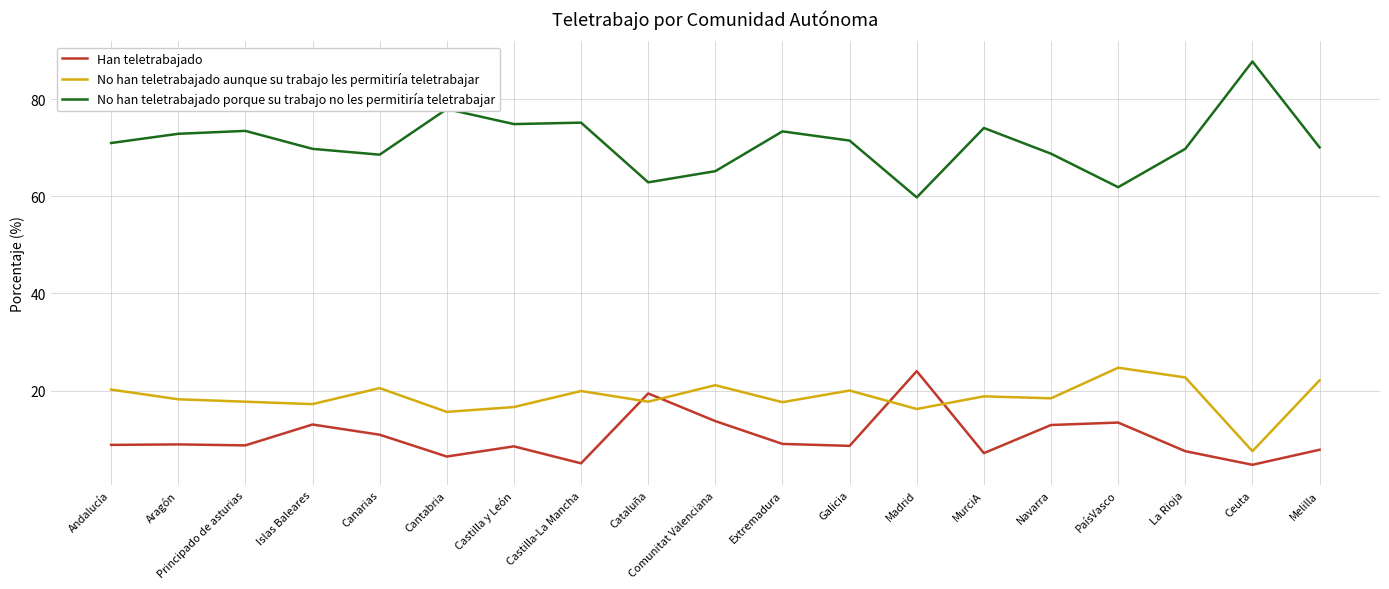

Which series has the largest range (max minus min)?

No han teletrabajado porque su trabajo no les permitiría teletrabajar